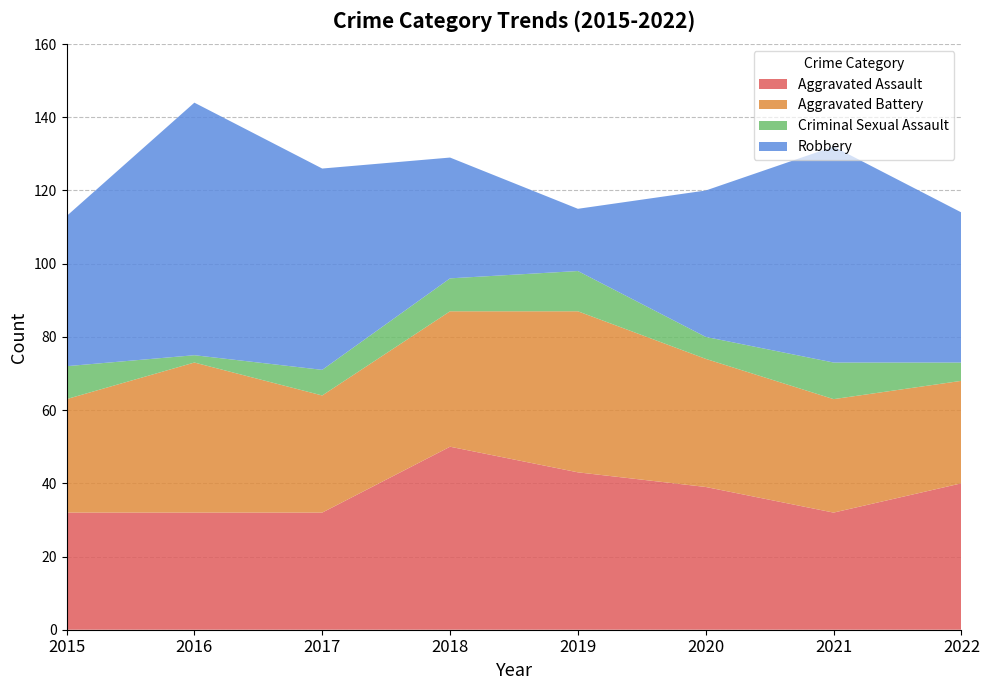

Reading right to left, list all the values displayed in this chart.

Aggravated Assault: 2022=40	2021=32	2020=39	2019=43	2018=50	2017=32	2016=32	2015=32
Aggravated Battery: 2022=28	2021=31	2020=35	2019=44	2018=37	2017=32	2016=41	2015=31
Criminal Sexual Assault: 2022=5	2021=10	2020=6	2019=11	2018=9	2017=7	2016=2	2015=9
Robbery: 2022=41	2021=59	2020=40	2019=17	2018=33	2017=55	2016=69	2015=41